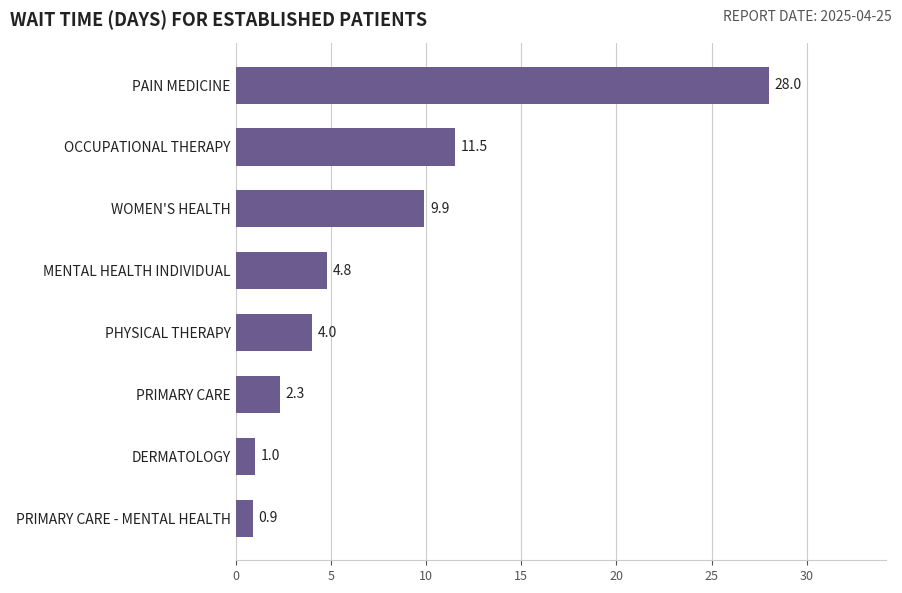

True or false: the data shows 1.8 at MENTAL HEALTH INDIVIDUAL.

False